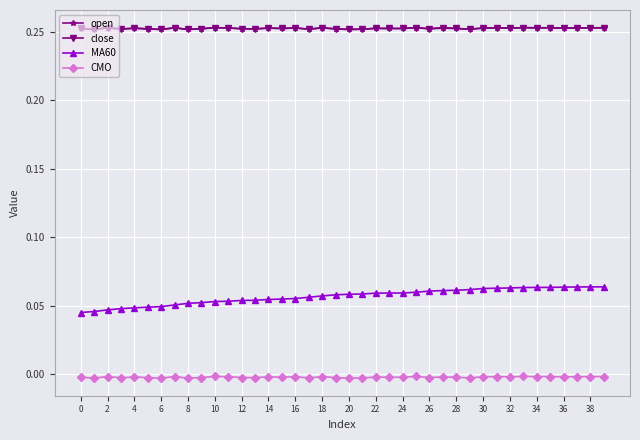

True or false: CMO and MA60 intersect in this chart.

False